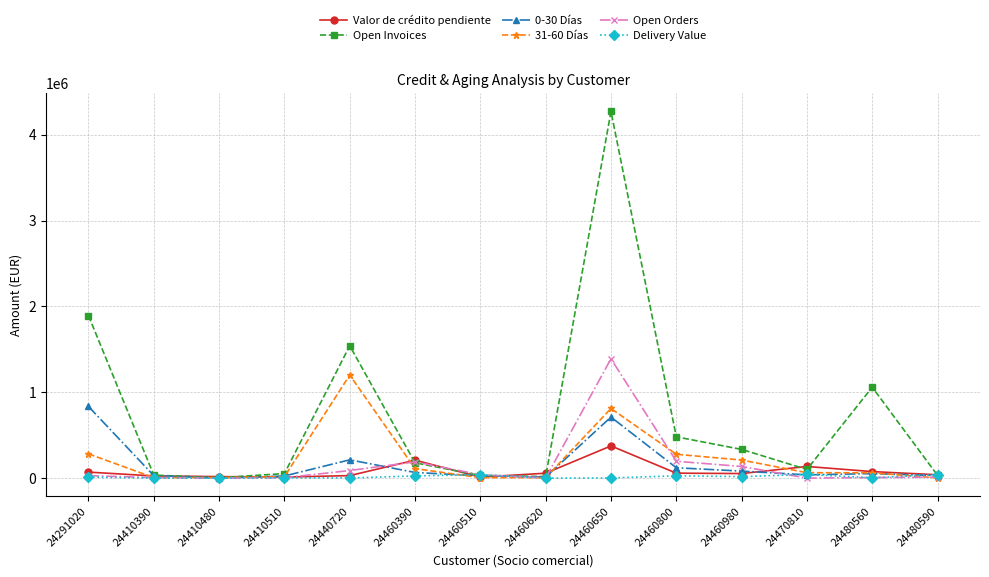

True or false: Open Invoices has more than 0 interior local peaks.

True